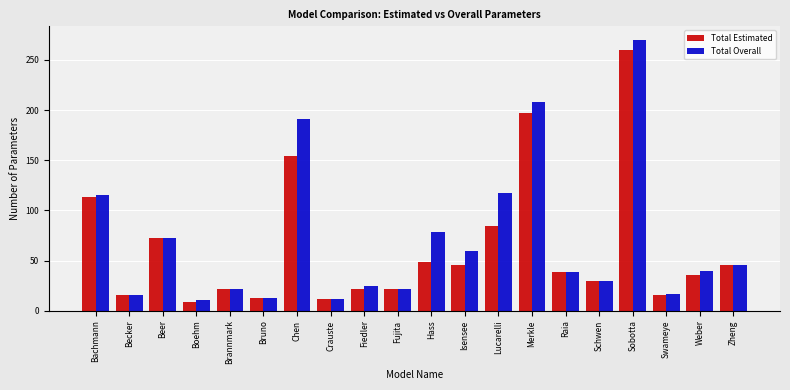

What is the sum of all Total Overall values?

1404